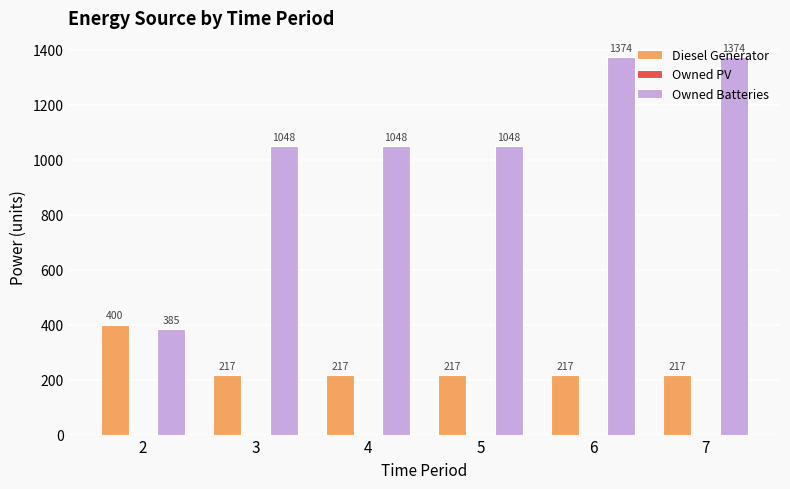

At how many categories does at least one series exceed 570?

5